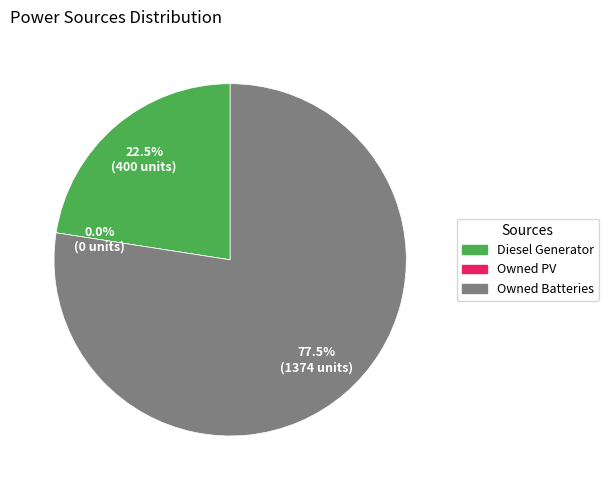

Does any single category account for the majority?

Yes